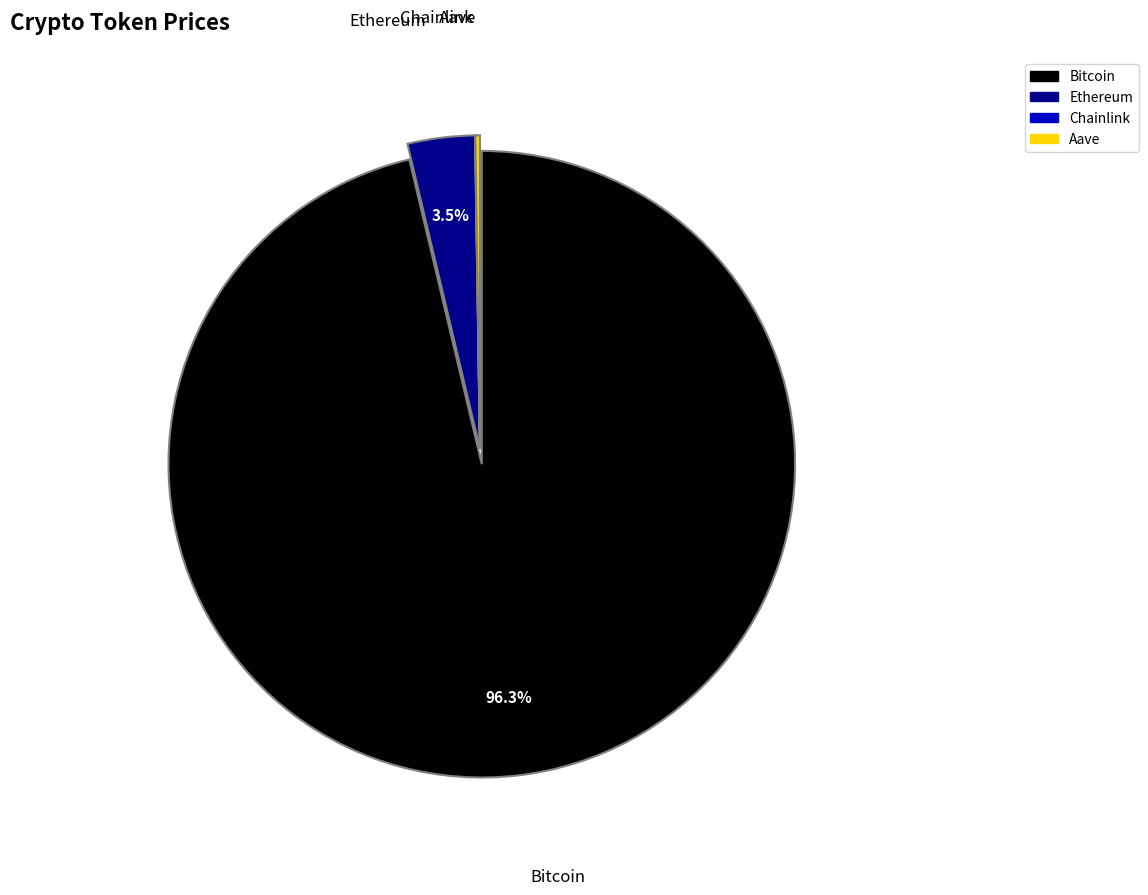

Do Bitcoin and Ethereum together represent more than half of the pie?

Yes